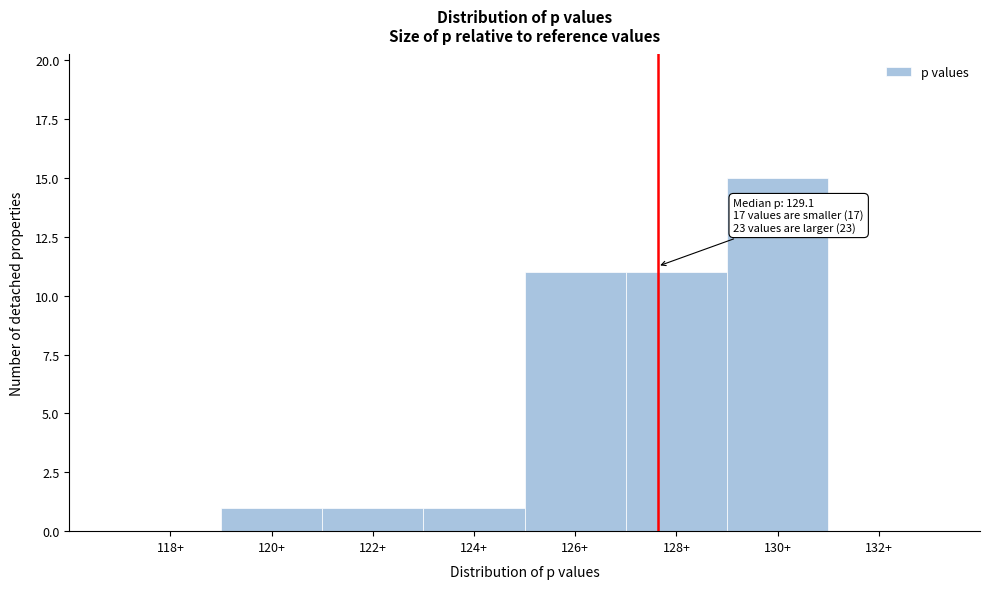

Reading left to right, transcribe all the data shown in this chart.

118+=0	120+=1	122+=1	124+=1	126+=11	128+=11	130+=15	132+=0